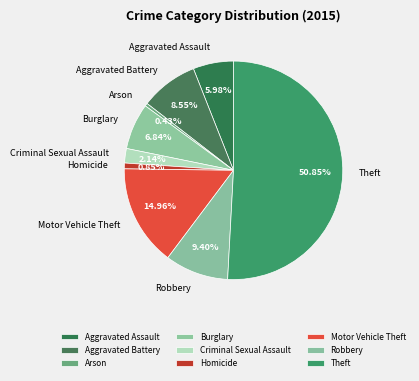

To the nearest percent, what is the difference between the largest and smallest slice percentages?

50%